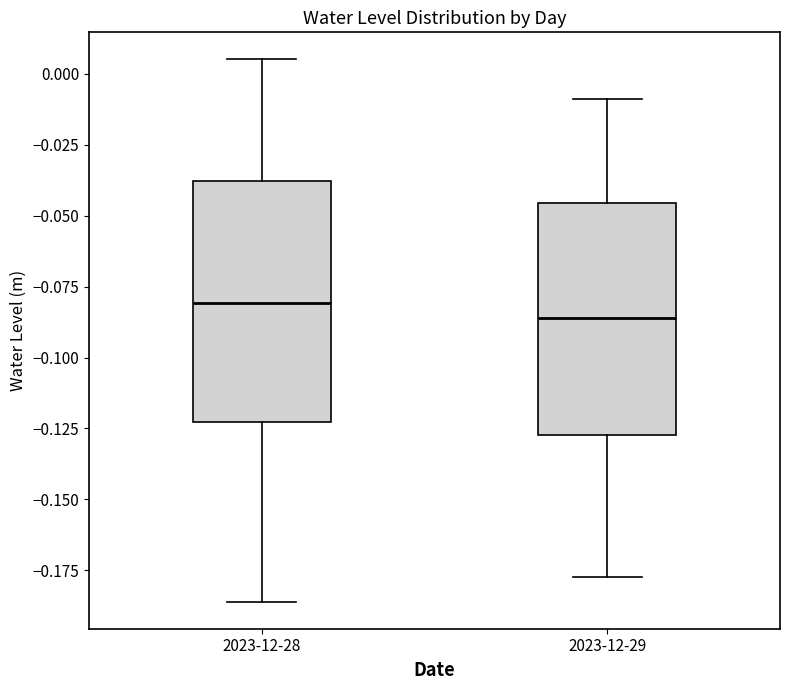

Which box has the highest median line?

2023-12-28